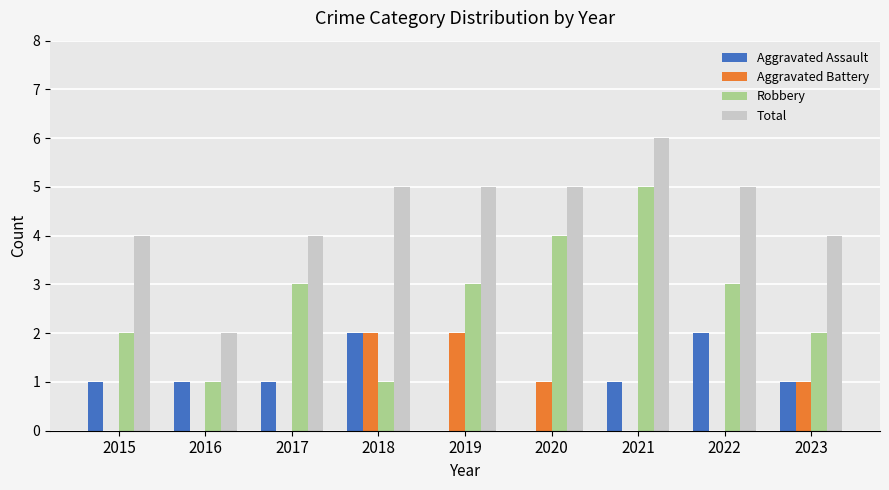

True or false: Aggravated Assault has a value of 1 at 2023.

True